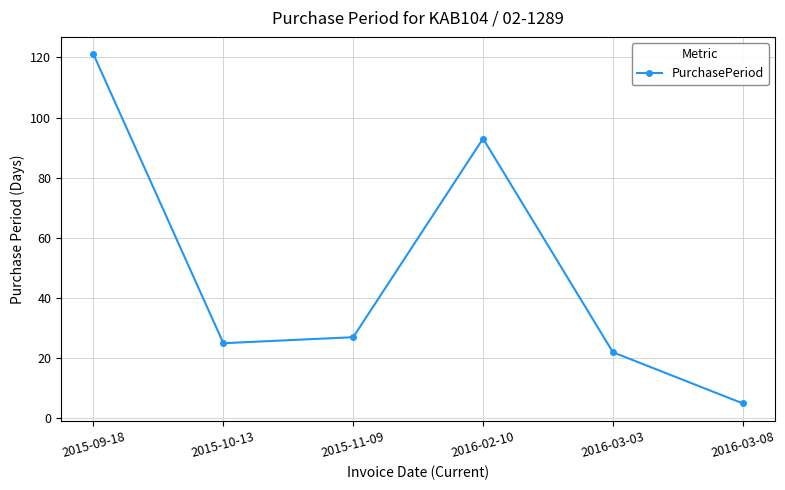

At which label is the value closest to 63?

2016-02-10